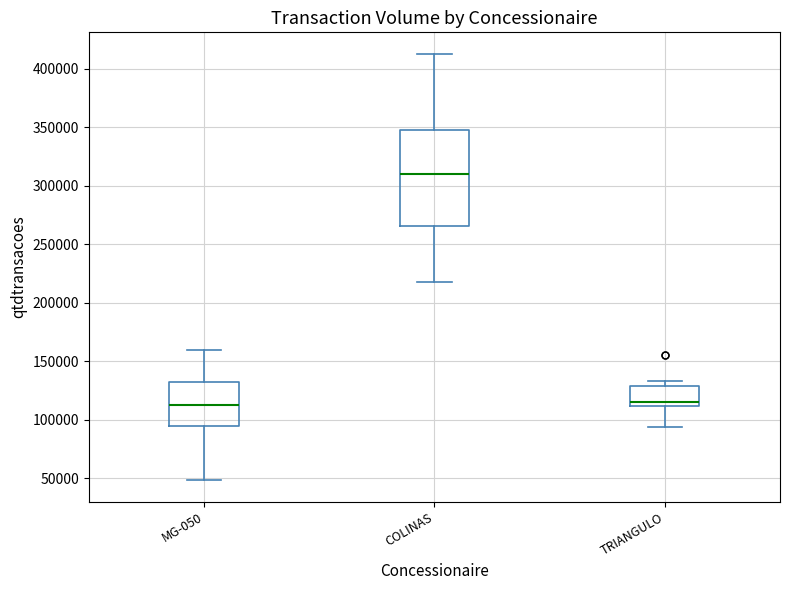

Where does the upper whisker of the box for COLINAS end on the y-axis? The values are not printed on the chart, so give them approximately, as read against the axis.

415000